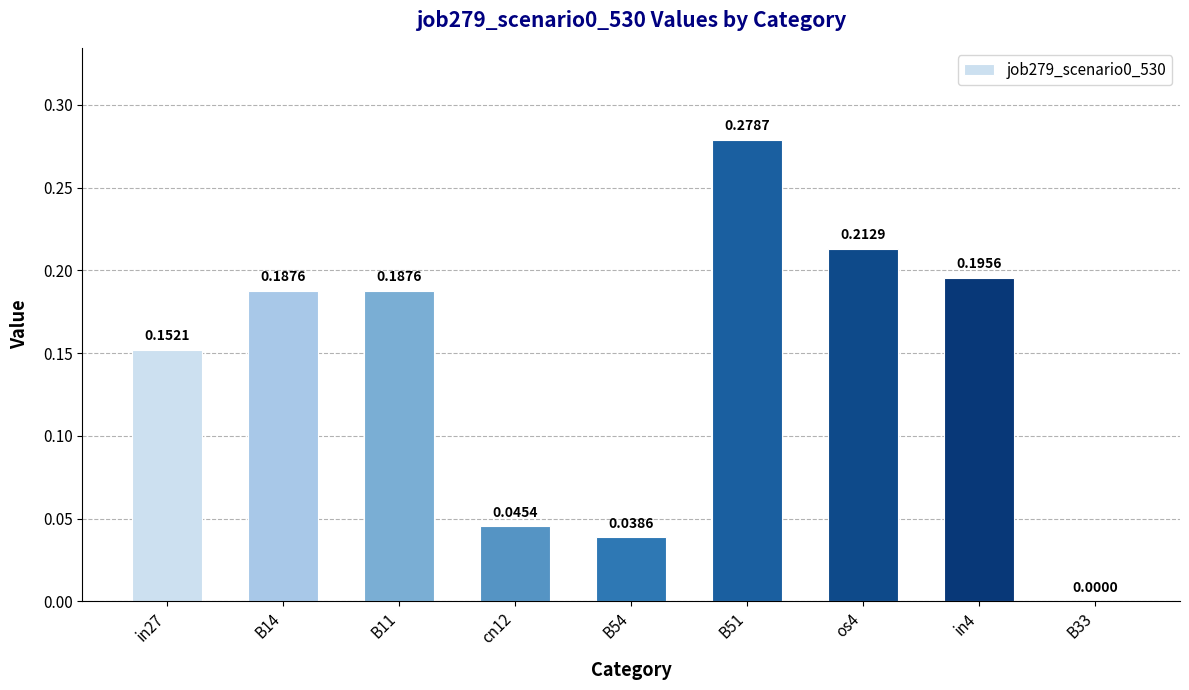

Which has a higher value, B51 or B54?

B51